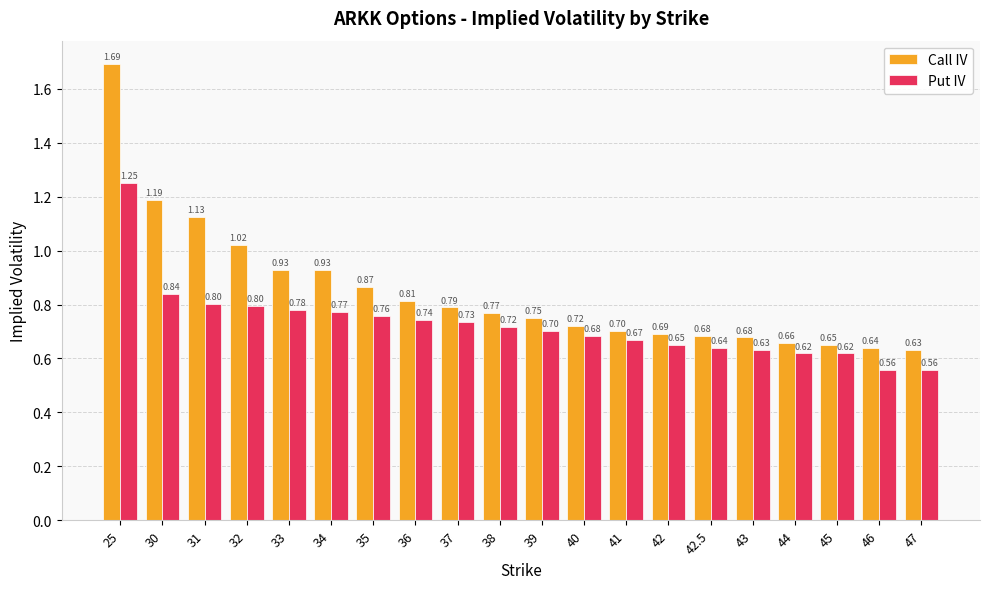

Is it true that Put IV equals 1.0 at 40?

False